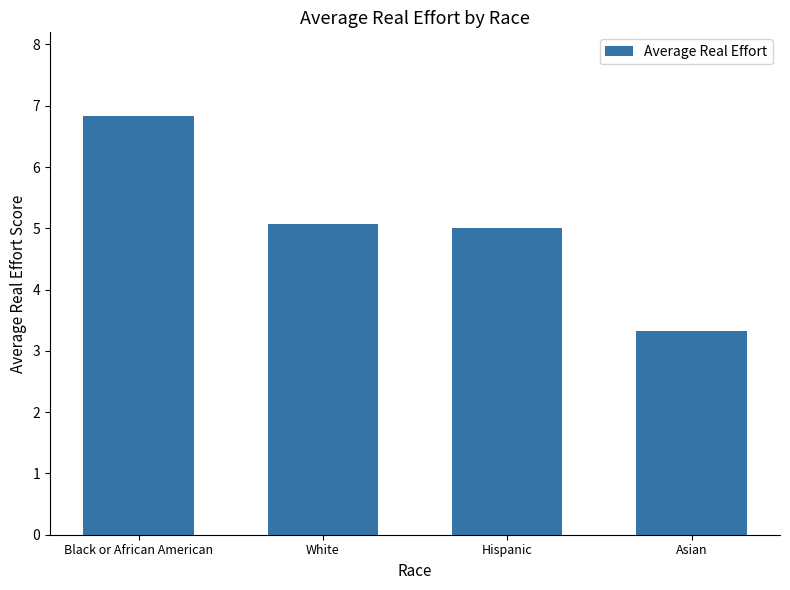

True or false: the data shows 2.7 at Black or African American.

False